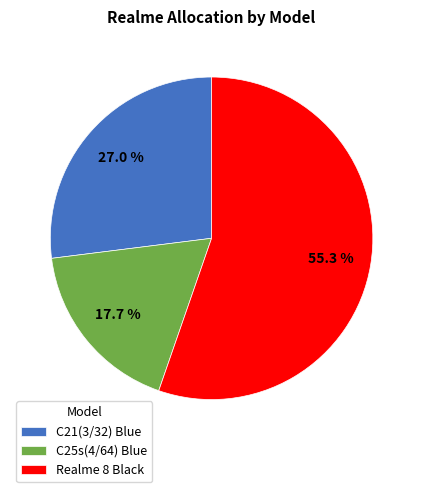

To the nearest percent, what is the difference between the largest and smallest slice percentages?

38%